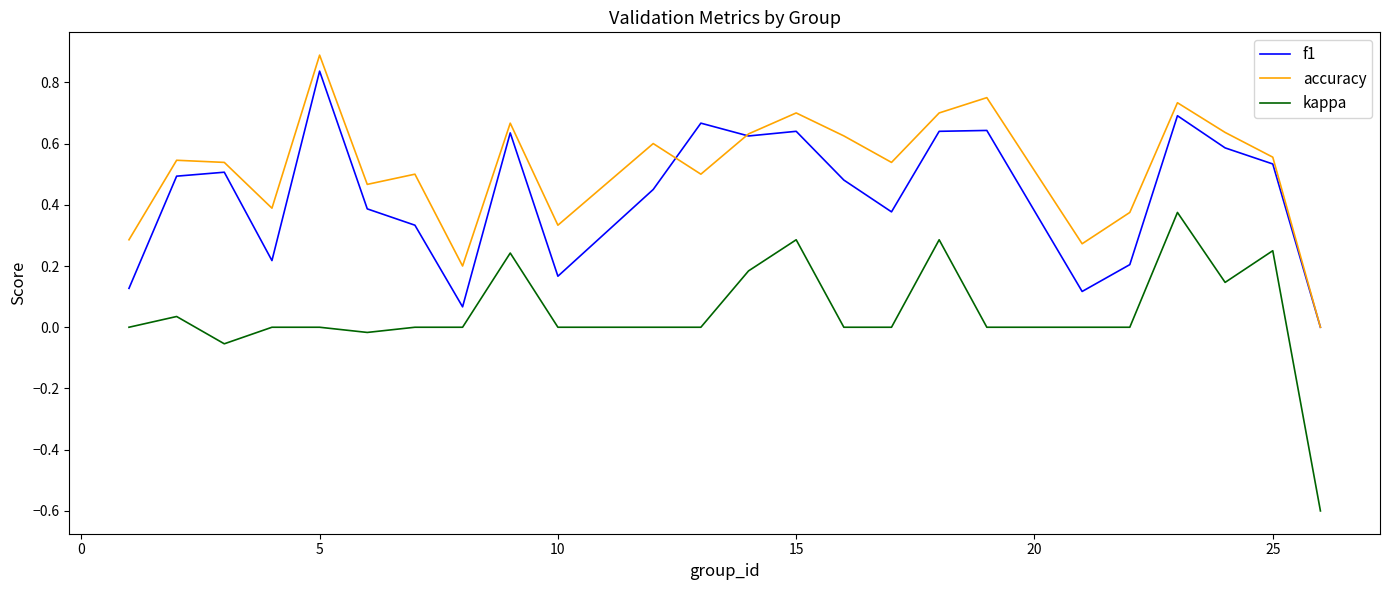

How many accuracy values are between 0 and 1?

24